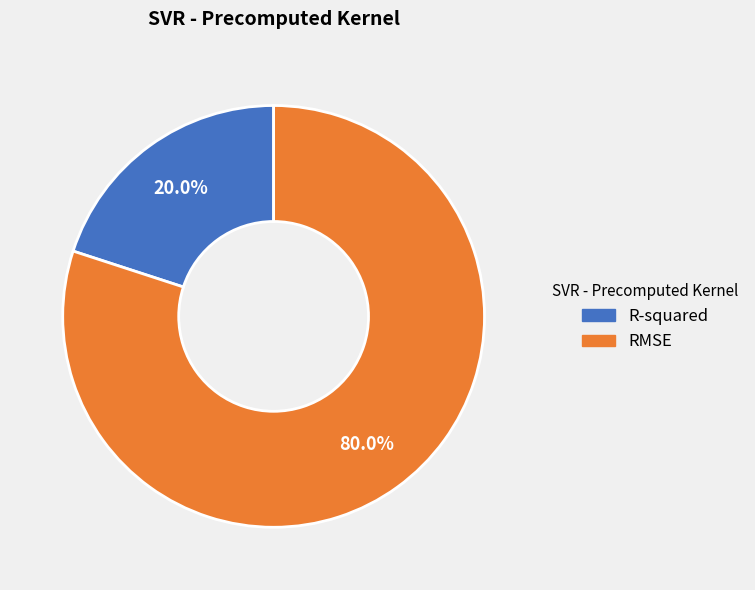

Which slice is the smallest?

R-squared